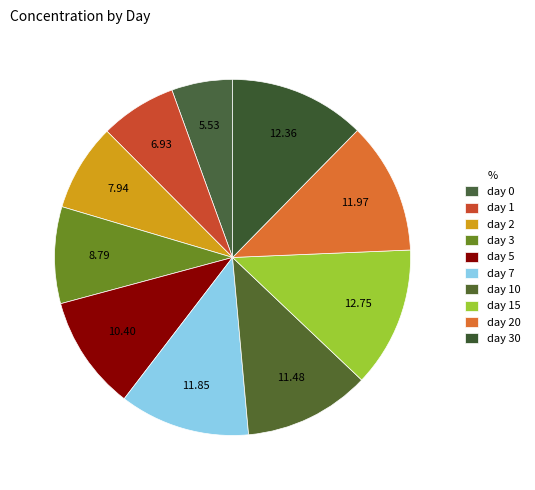

How many segments does this pie chart have?

10